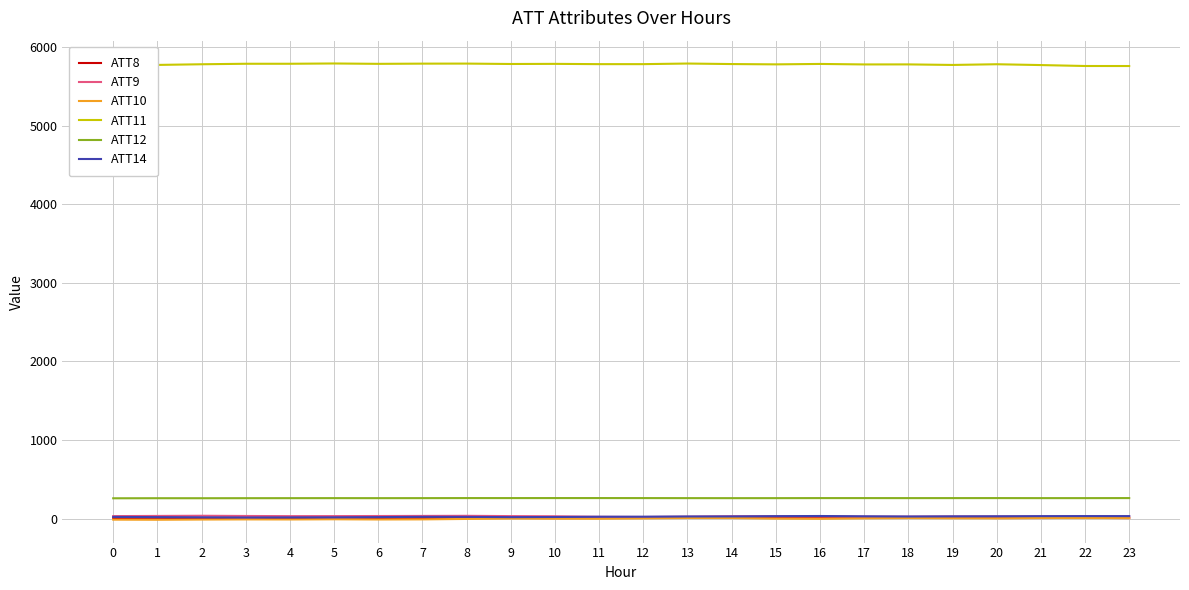

What is the maximum value for ATT10?

7.5